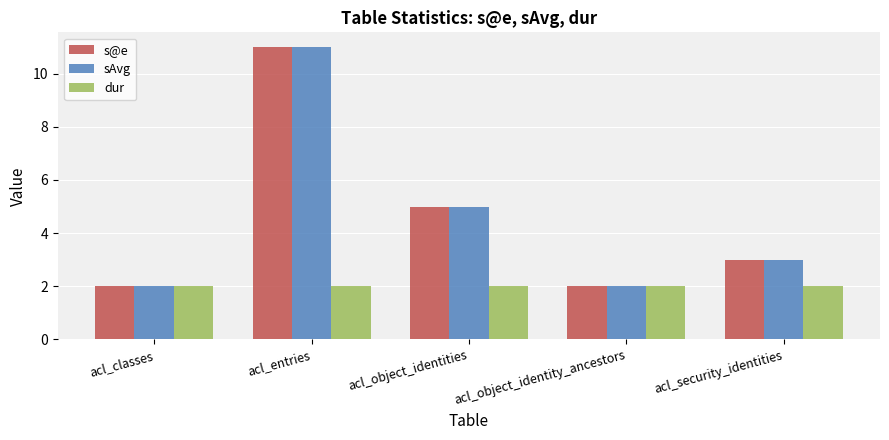

Reading left to right, list all the values displayed in this chart.

s@e: 2	11	5	2	3
sAvg: 2	11	5	2	3
dur: 2	2	2	2	2